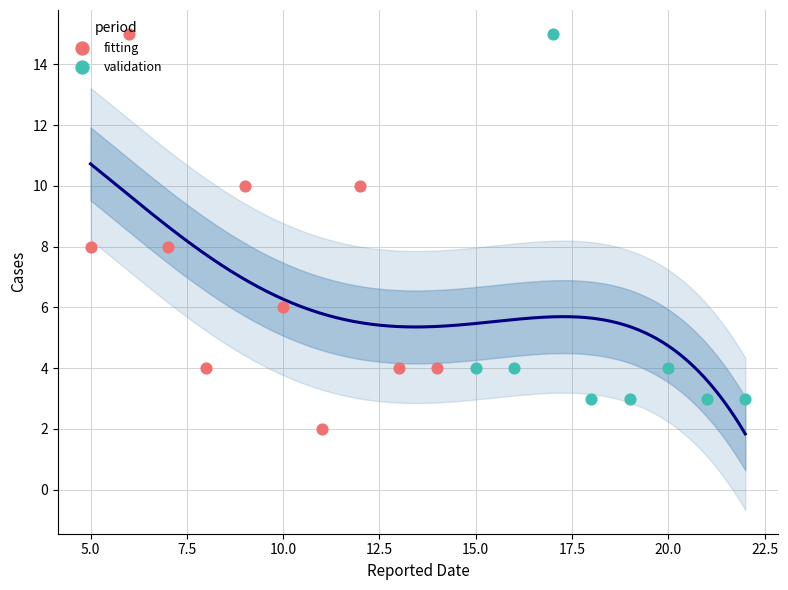

Which series has the largest Y range (max minus min)?

fitting